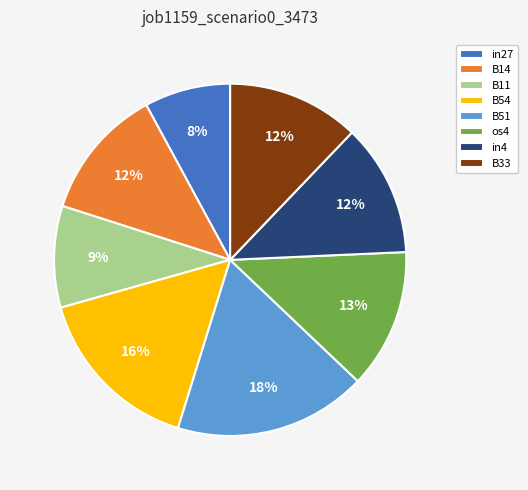

How many segments does this pie chart have?

8